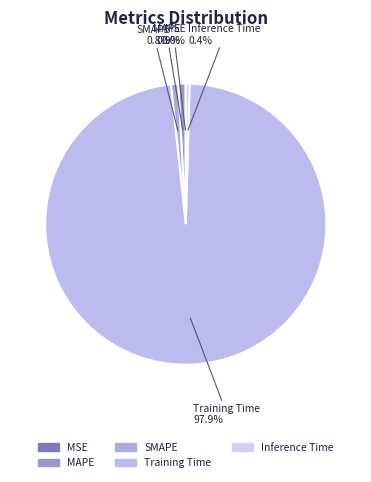

Combined, do SMAPE and Training Time account for over 50%?

Yes